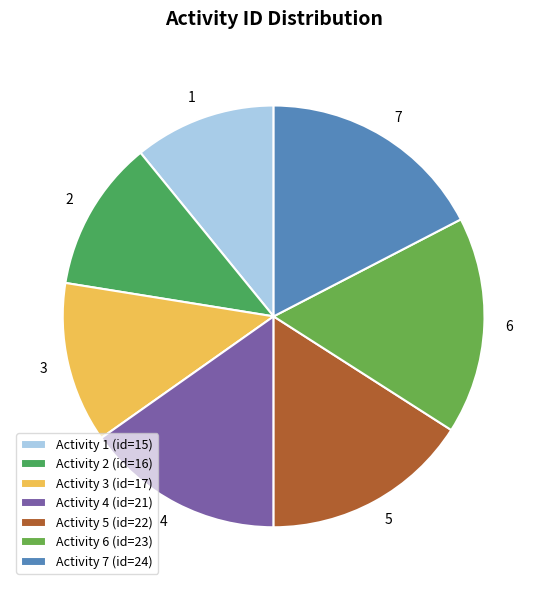

Rank the categories by value from highest to lowest.

7, 6, 5, 4, 3, 2, 1